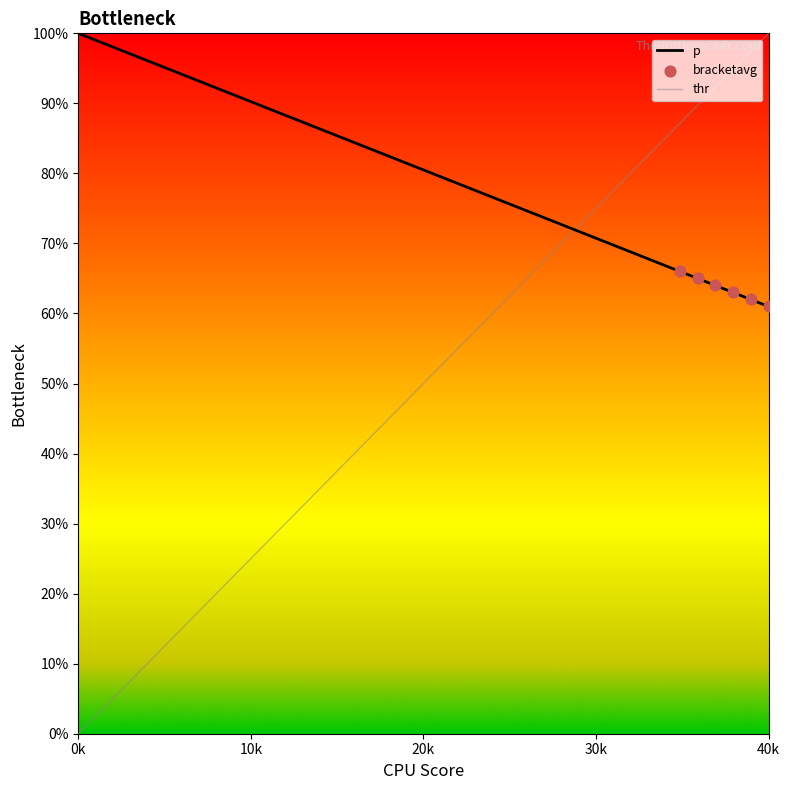

Which series has the largest total across all categories?

p